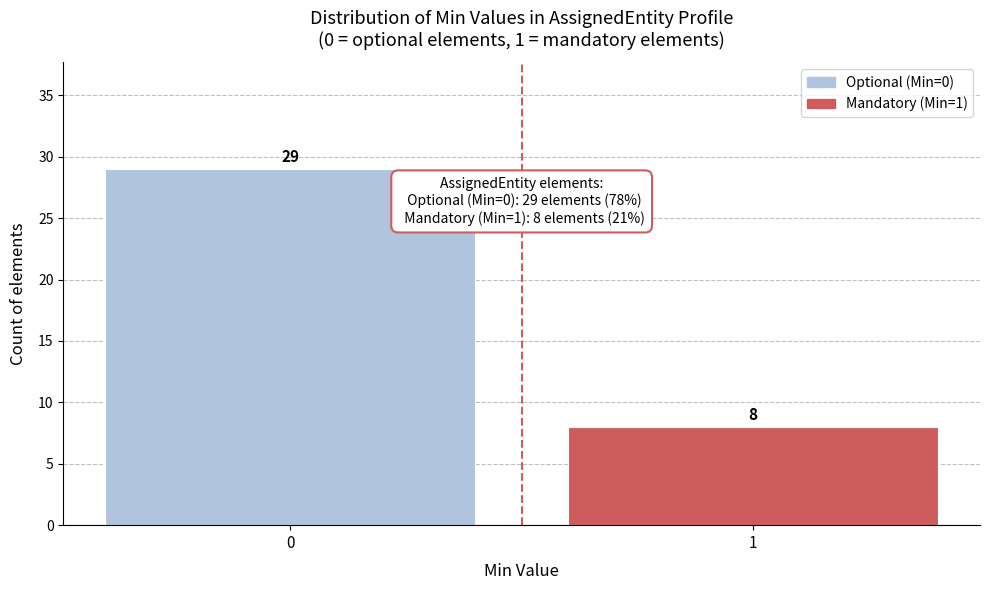

Reading right to left, extract all data points from this chart.

1=8	0=29